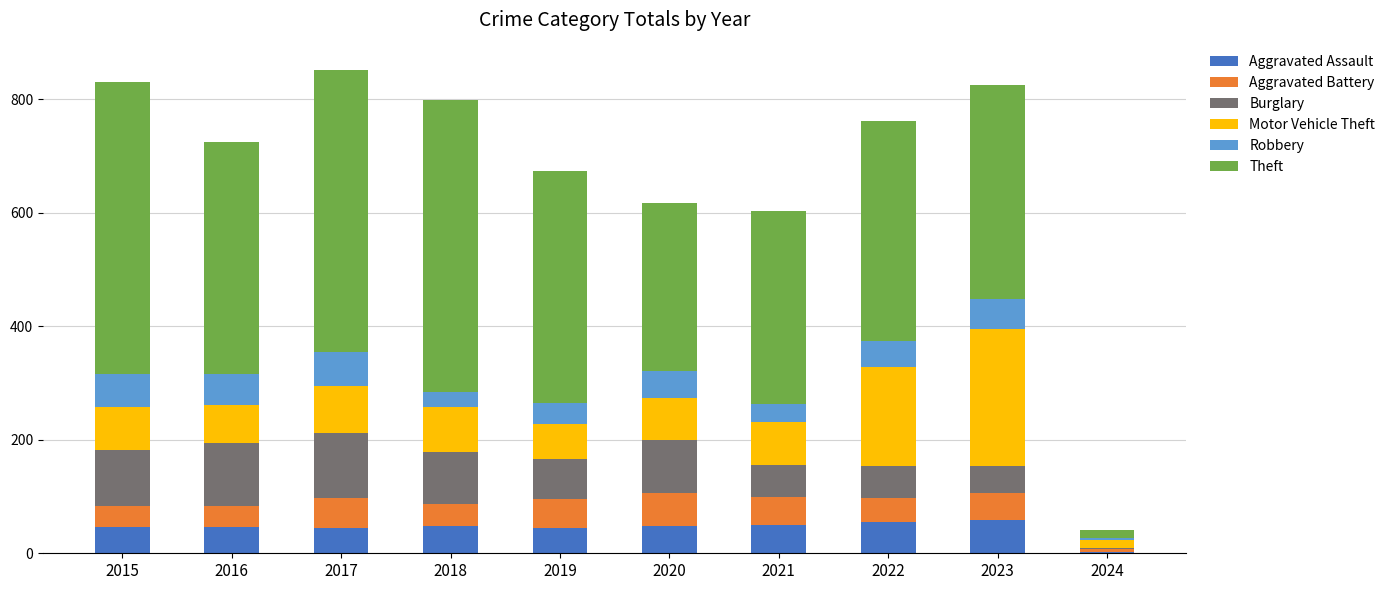

What is the total value across all series at 2020?

618